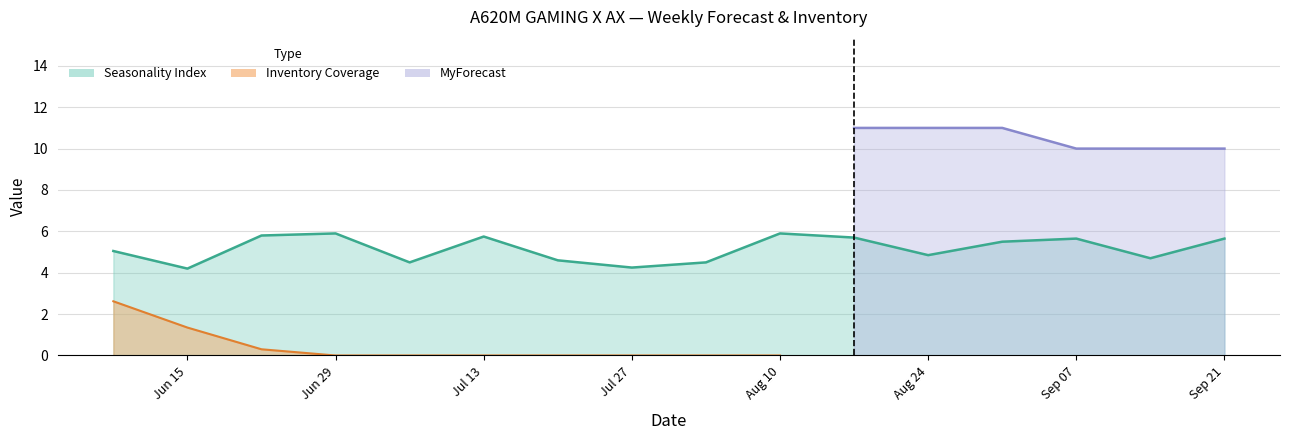

What is the highest value of the MyForecast series?

11.0